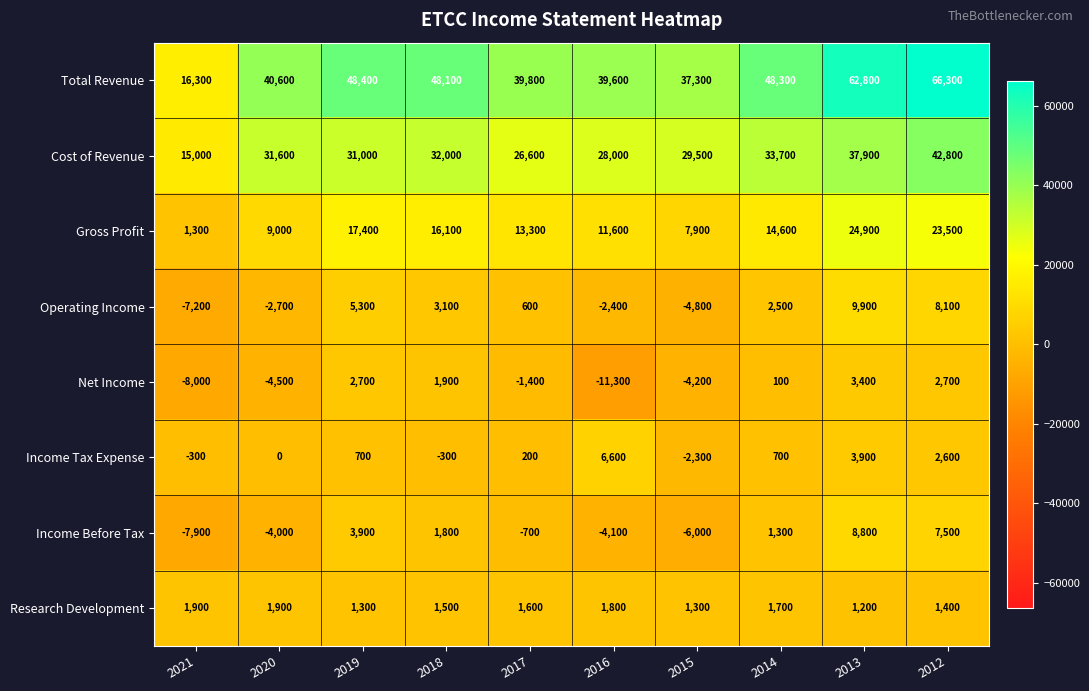

What is the total value across all series at 2015?

58700